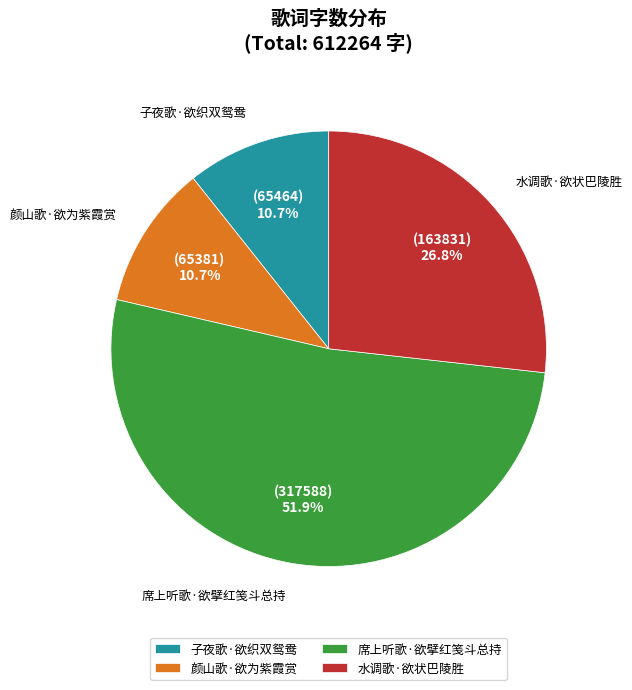

To the nearest percent, what is the difference between the 颜山歌·欲为紫霞赏 and 席上听歌·欲擘红笺斗总持 slice percentages?

41%